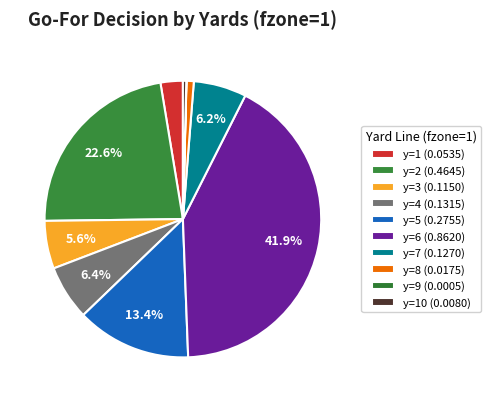

Which slice is the smallest?

y=9